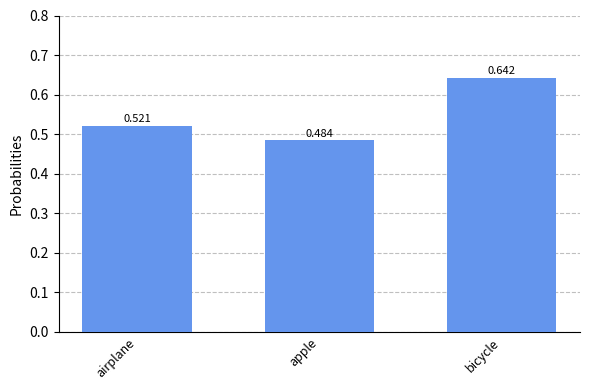

How many series are shown in this chart?

1